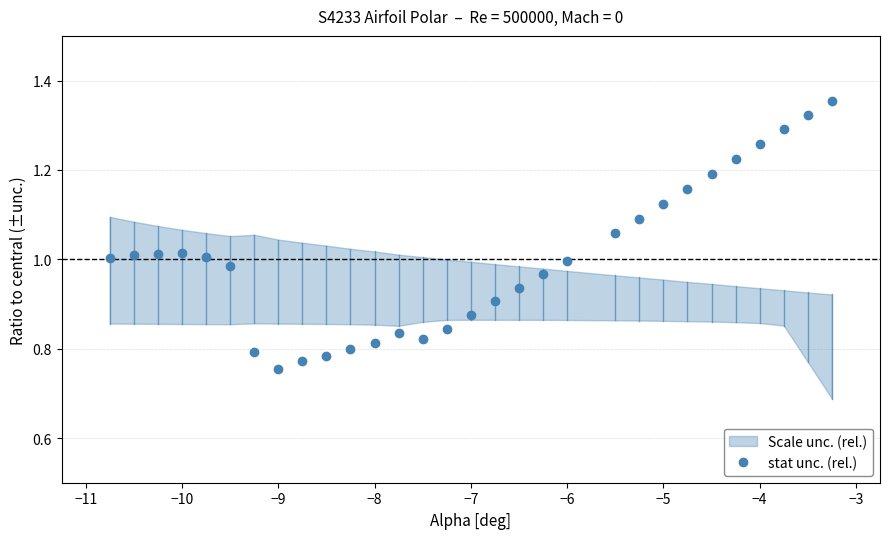

True or false: stat unc. (rel.) has more than 1 interior local peaks.

True